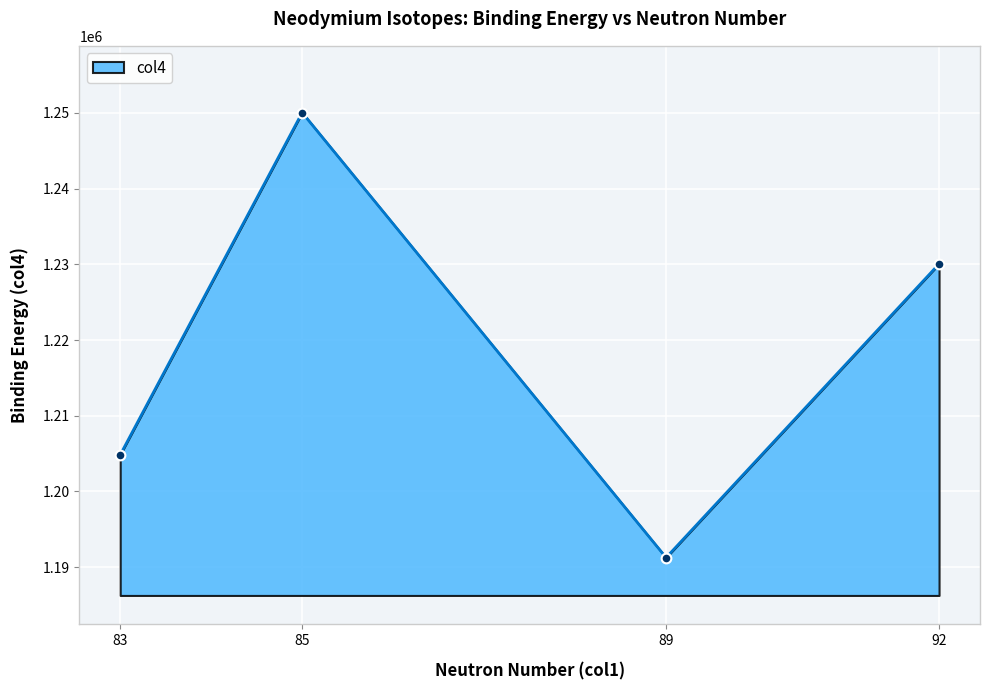

Reading left to right, transcribe all the data shown in this chart.

83=1204832.1	85=1250048.8	89=1191259.8	92=1230060.9